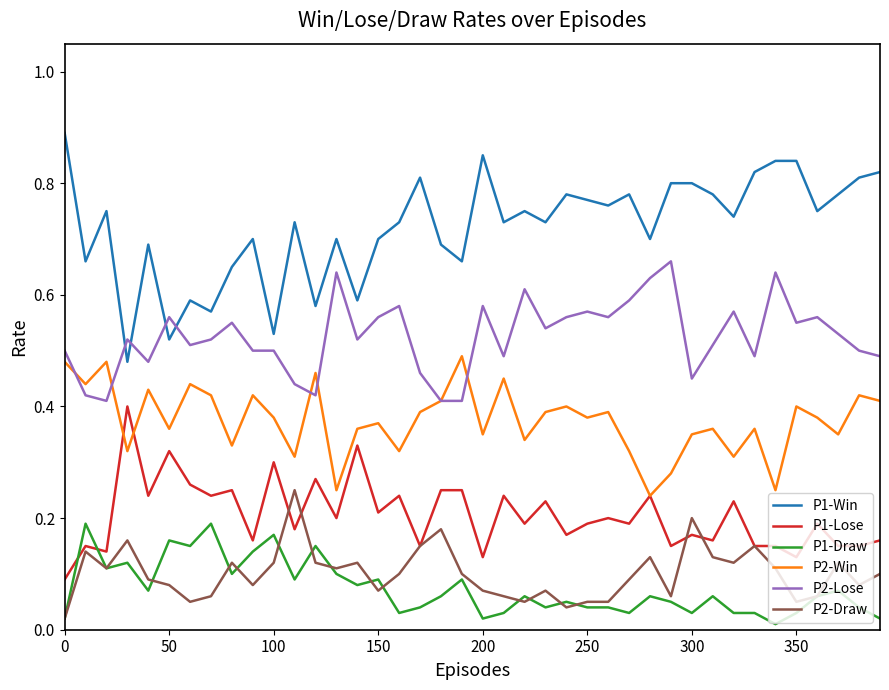

List the series in order of their peak value, highest first.

P1-Win, P2-Lose, P2-Win, P1-Lose, P2-Draw, P1-Draw